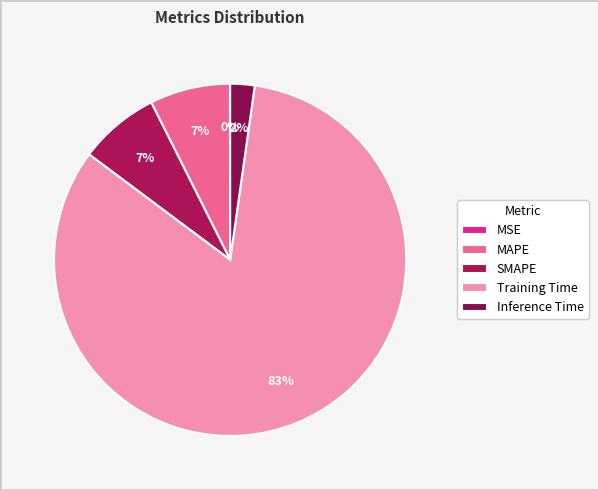

Which has a higher value, MSE or Training Time?

Training Time